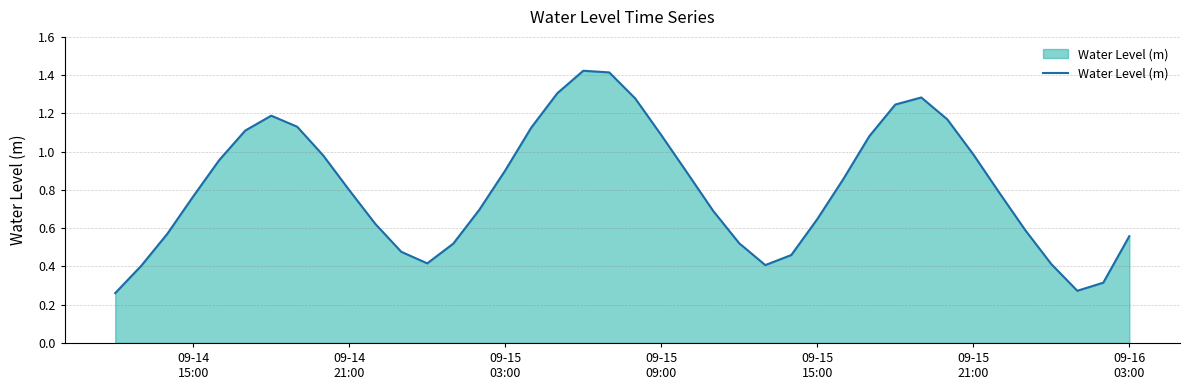

What is the difference between the maximum and minimum values?

1.2